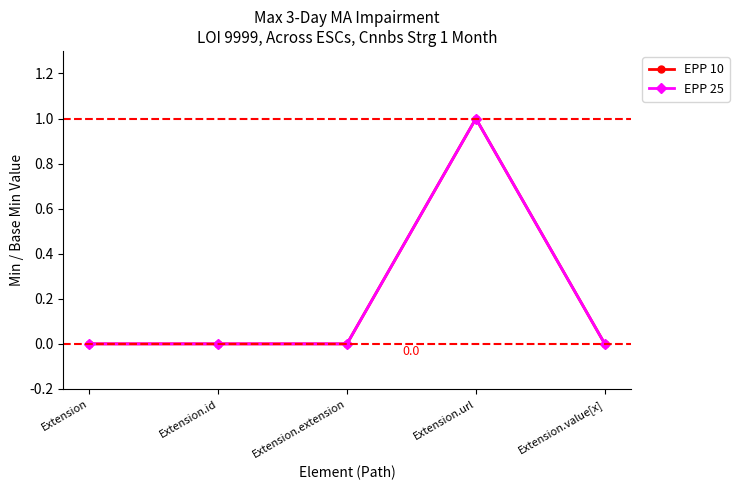

What is the label of the 2nd point from the left?

Extension.id